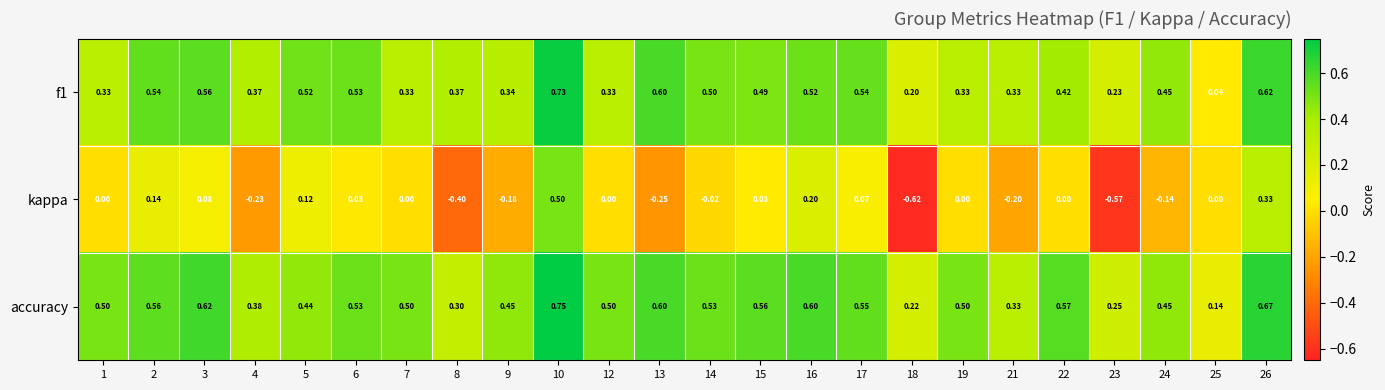

Is the value of f1 at 12 greater than the value of kappa at 3?

Yes